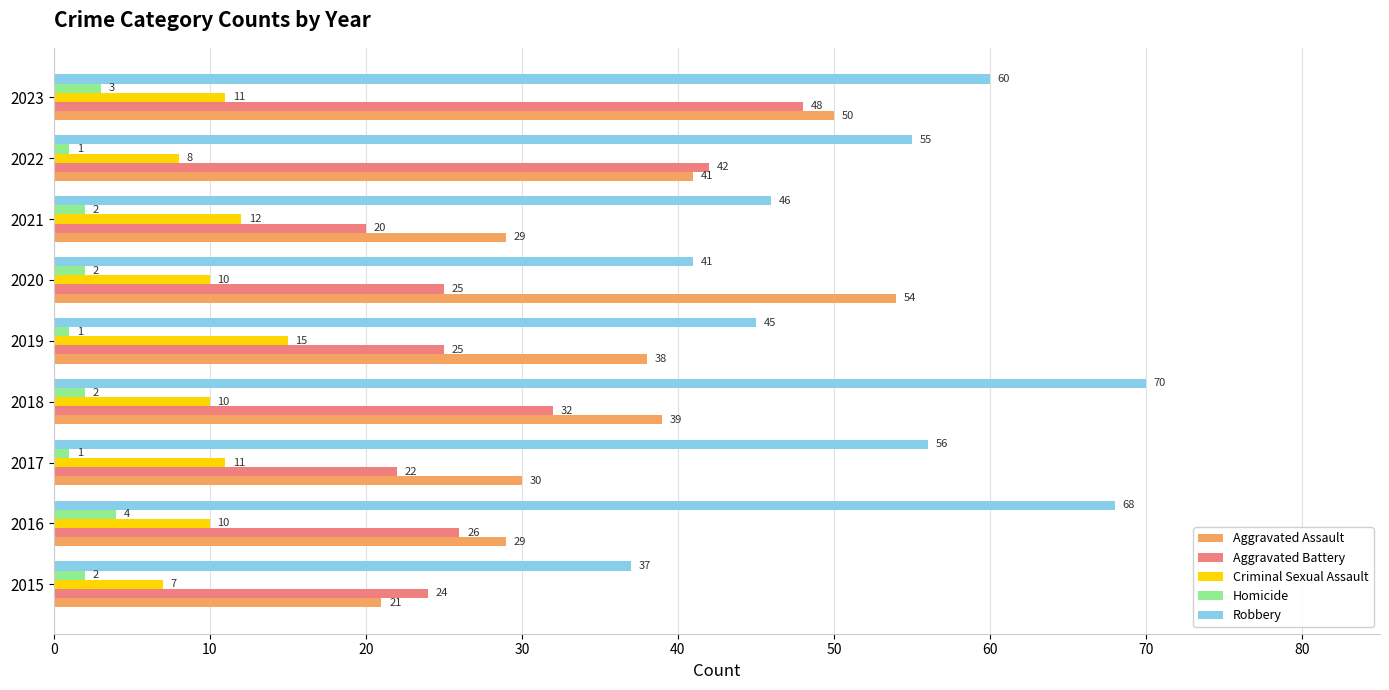

What is the minimum value for Homicide?

1